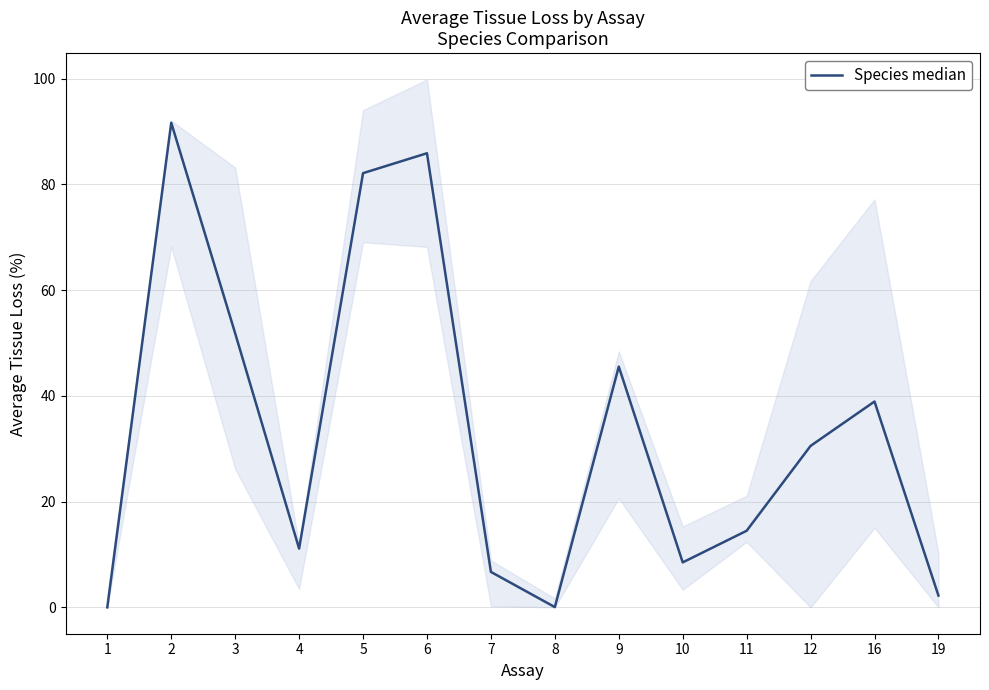

What is the difference between the maximum and second lowest values?

91.6